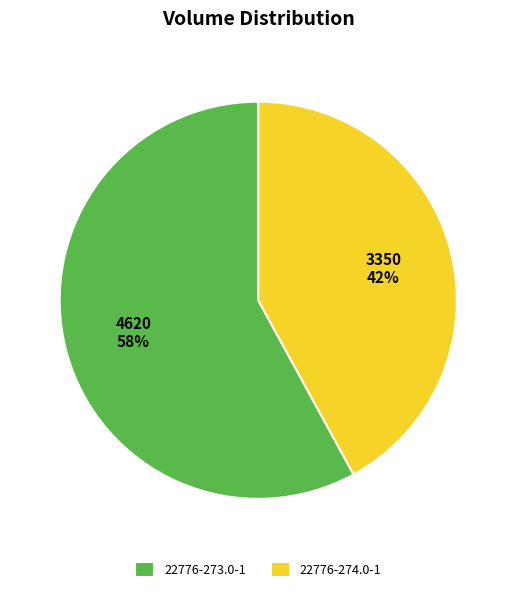

What is the smallest slice in the pie chart?

22776-274.0-1